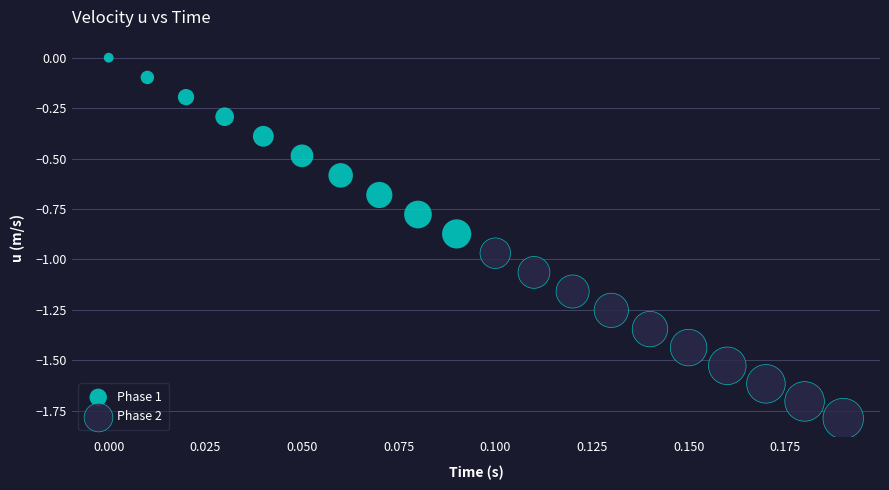

Which series contains the highest Y value?

Phase 1